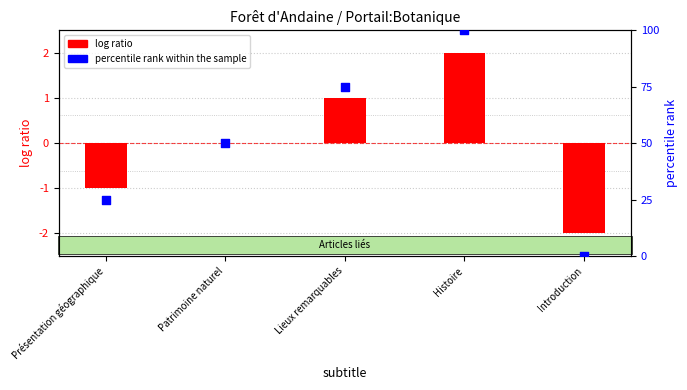

Which series has the widest spread of Y values?

percentile rank within the sample